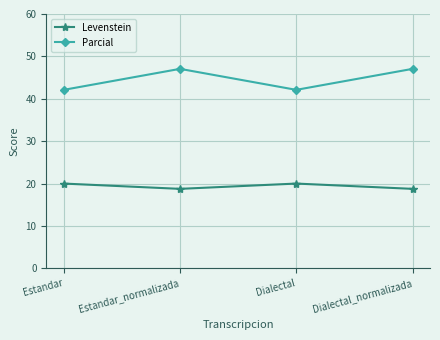

What is the sum of all Levenstein values?

77.5